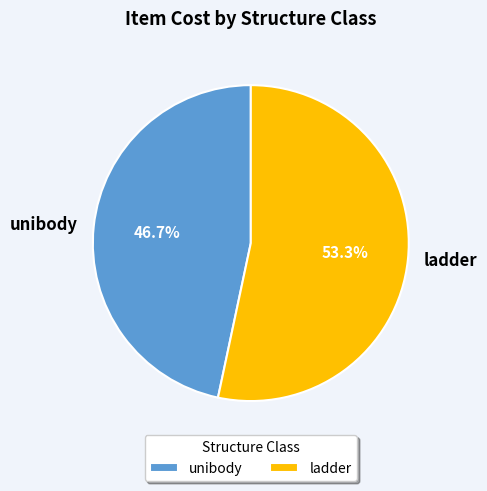

Between ladder and unibody, which is larger?

ladder